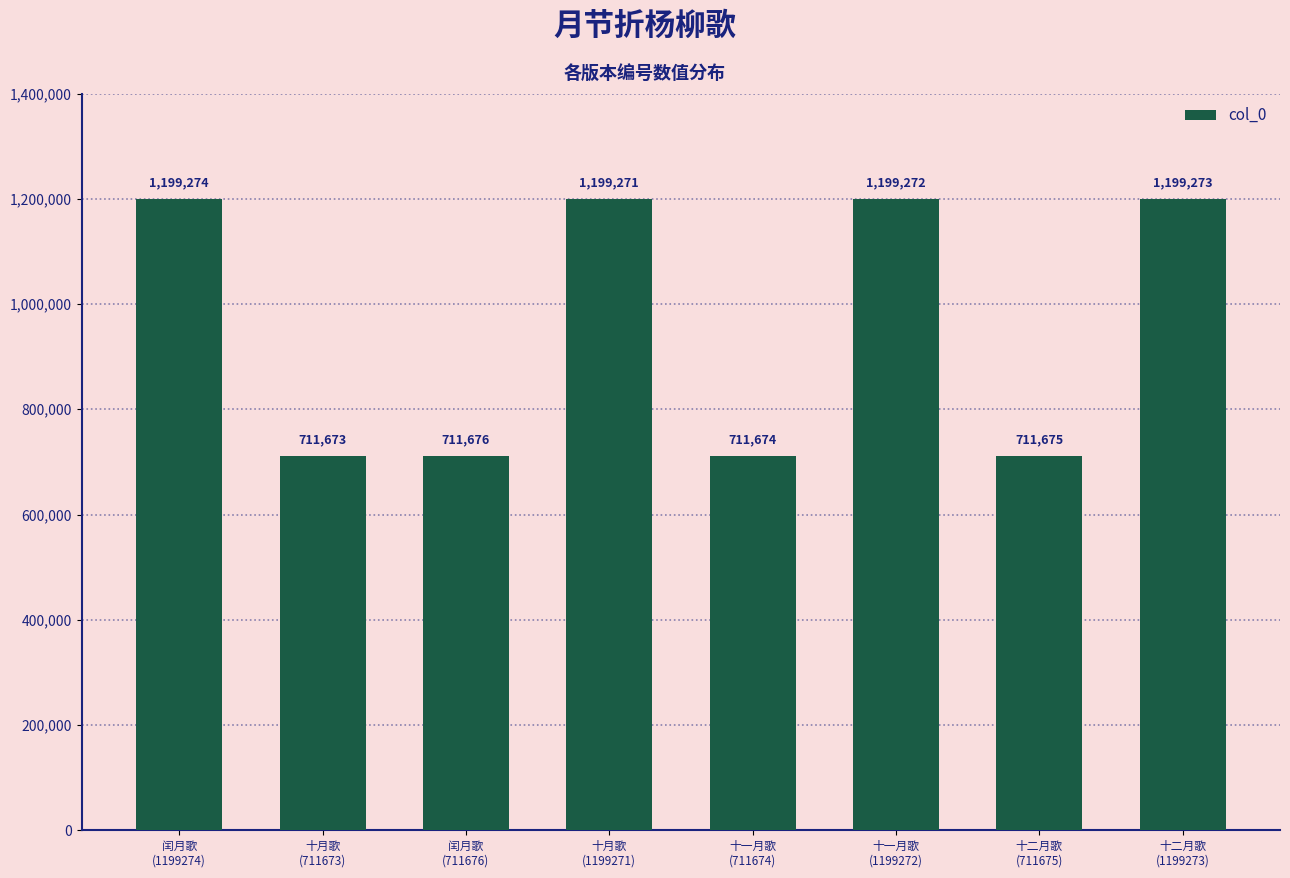

What position from the right is 闰月歌
(1199274)?

8